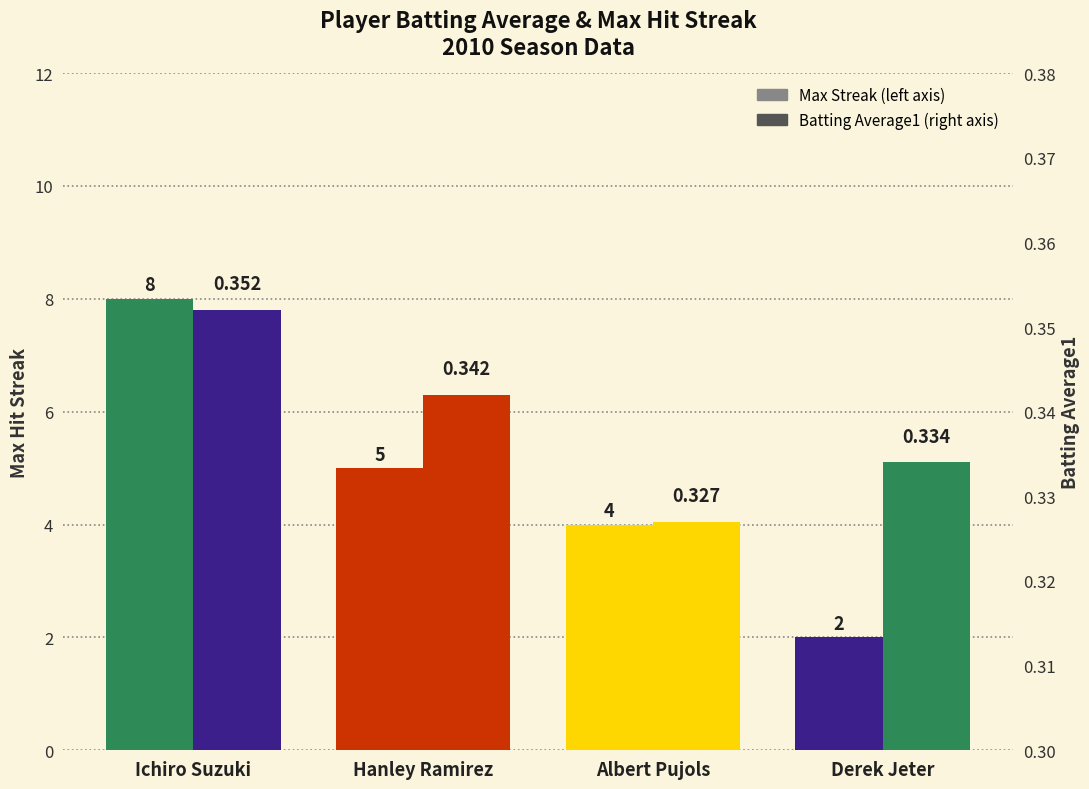

List the labels in order of Max Streak value, largest first.

Ichiro Suzuki, Hanley Ramirez, Albert Pujols, Derek Jeter